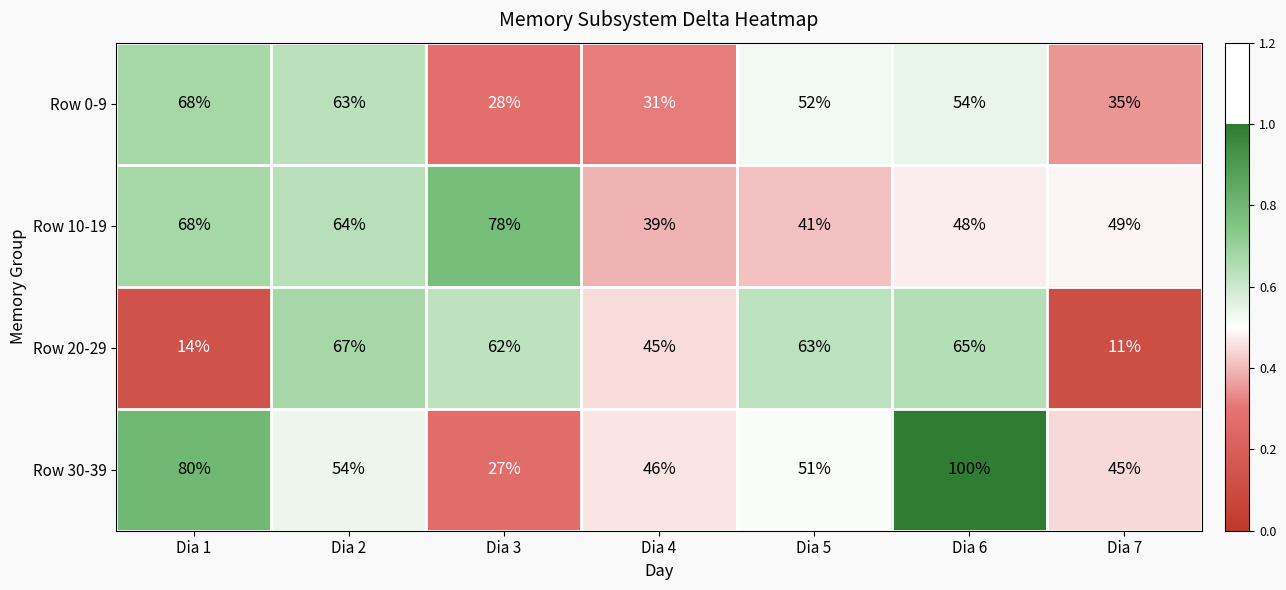

The Row 30-39 series shows 51 at Dia 5. True or false?

True